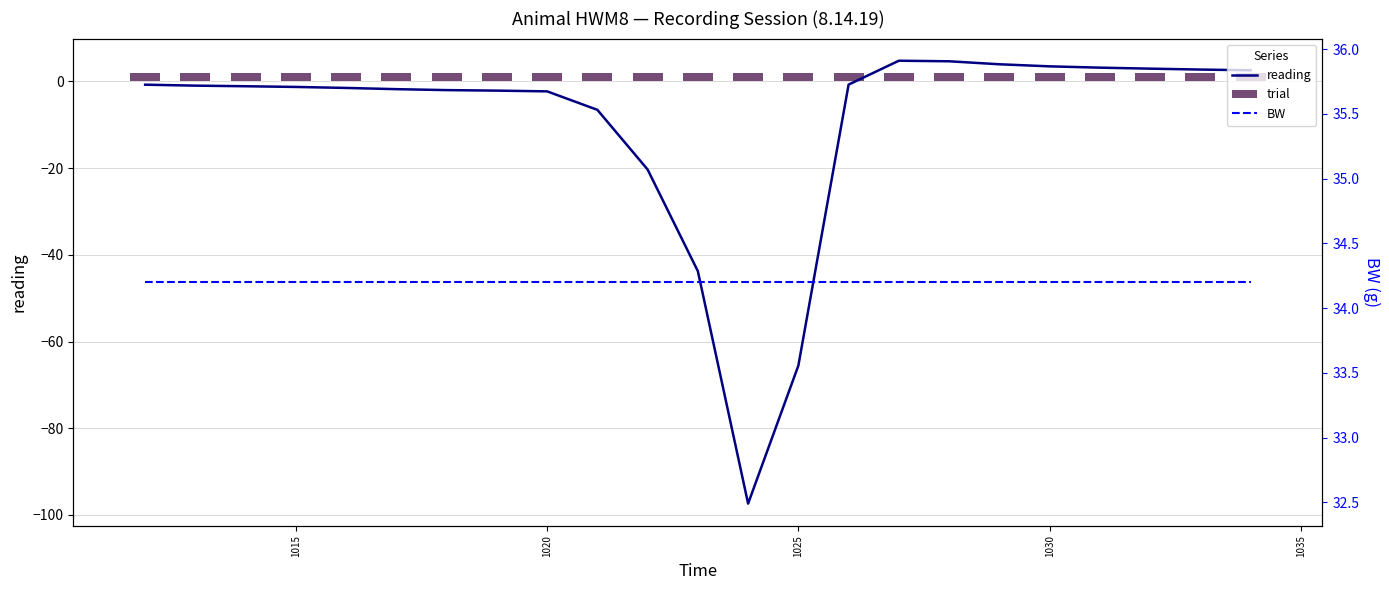

What are all the series names shown in the legend?

reading, trial, BW